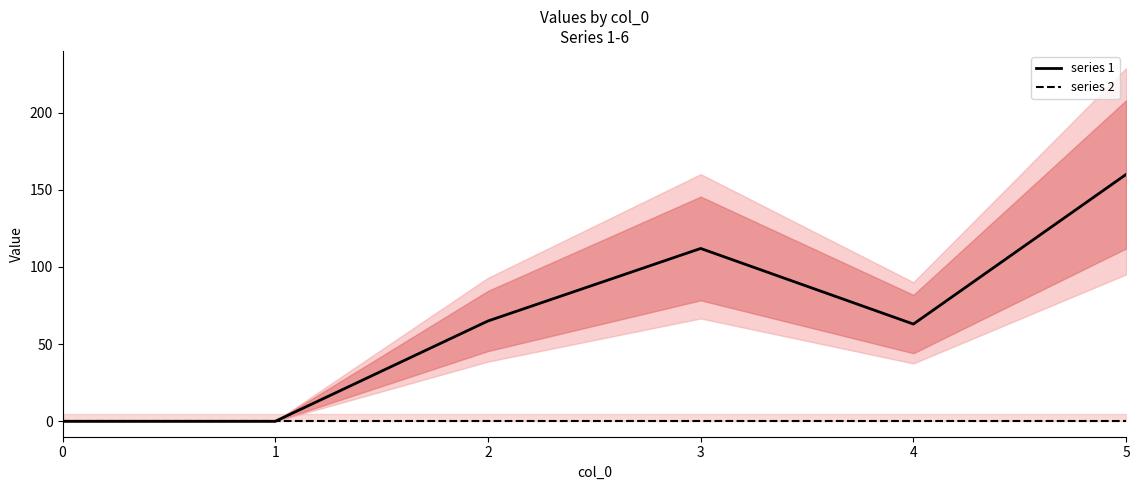

At 5, list the series in order from smallest to largest.

series 2, series 1